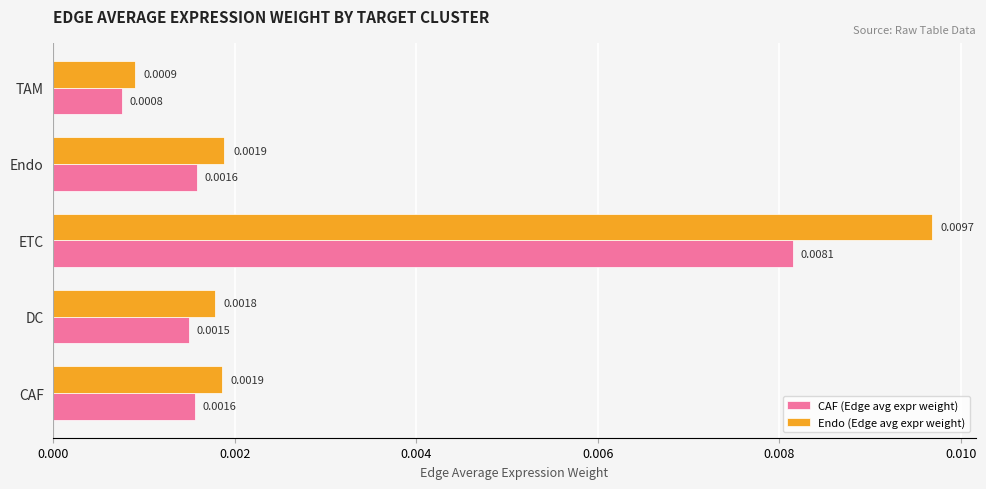

Which series has the largest total across all categories?

Endo (Edge avg expr weight)